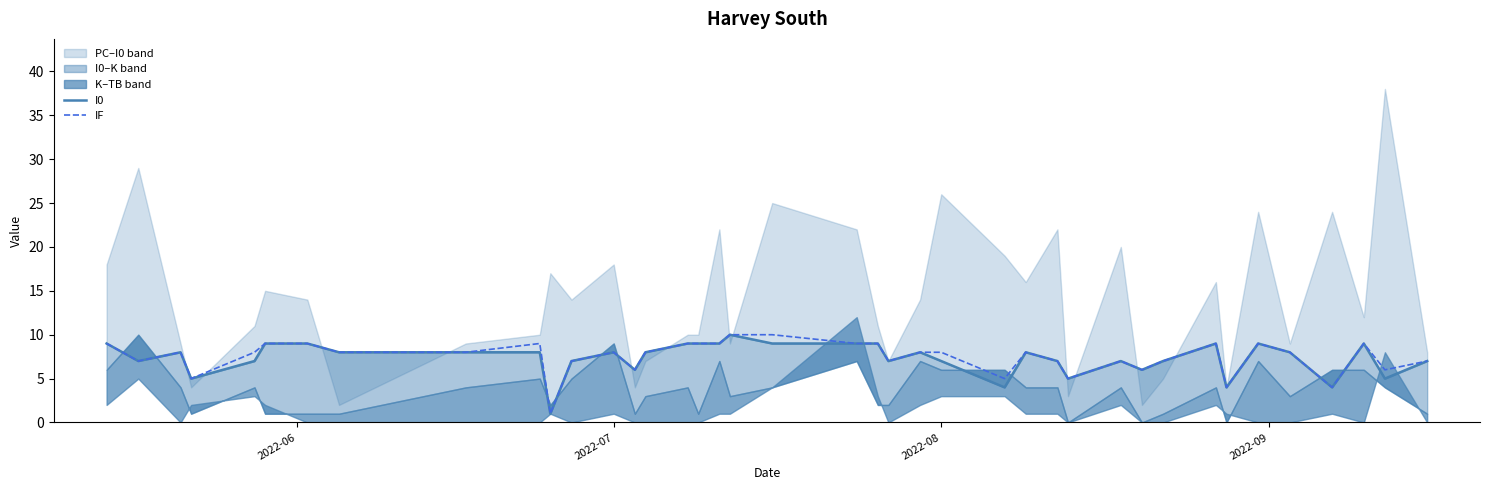

The value of IF at 2022-07 is 2. True or false?

False